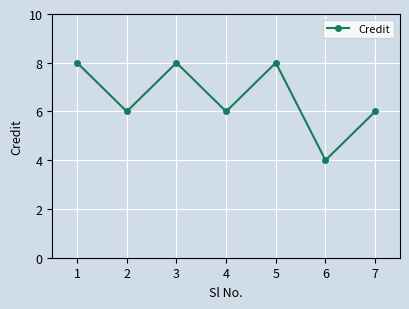

What is the sum of all values?

46